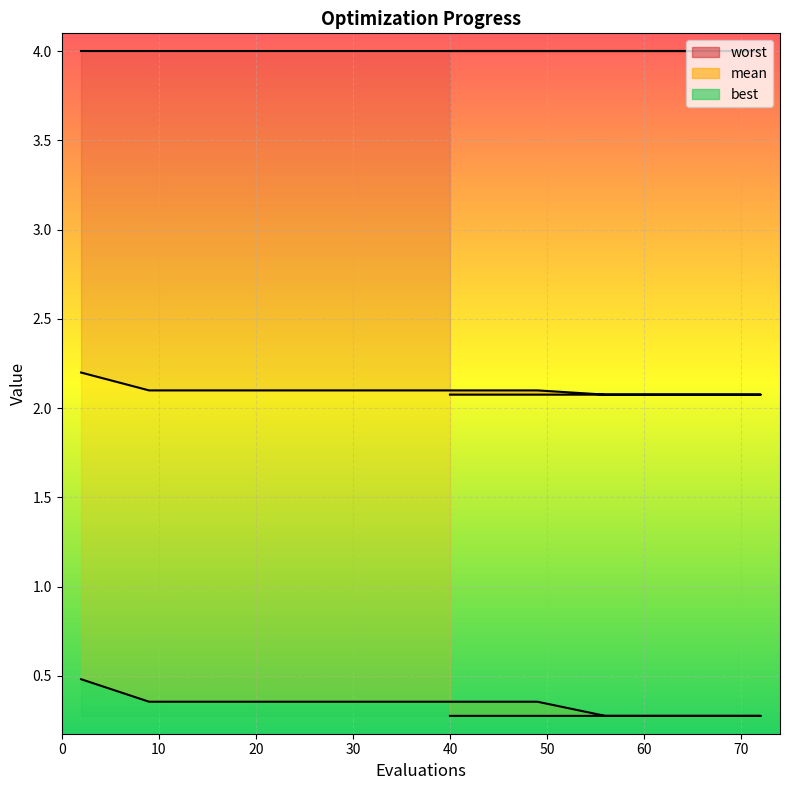

What is the value of the best point at the 17th from the left?

0.3